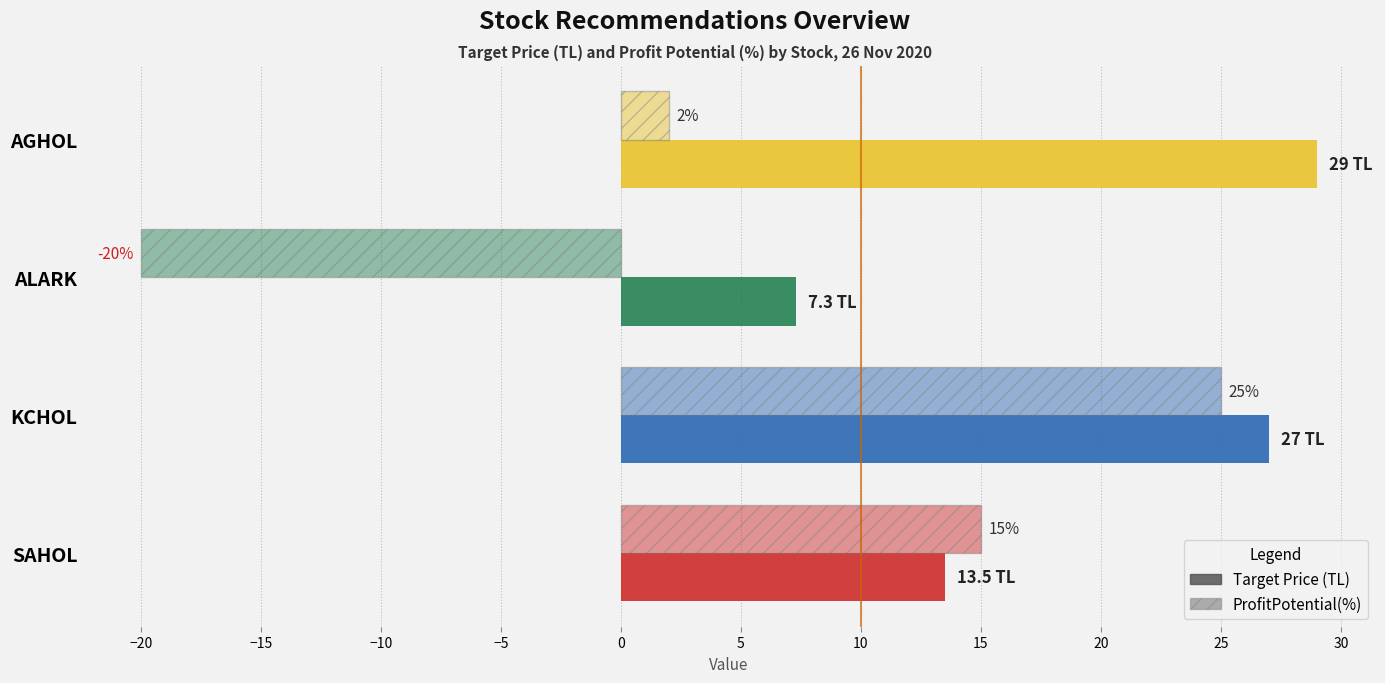

How many positive values does the ProfitPotential(%) series have?

3